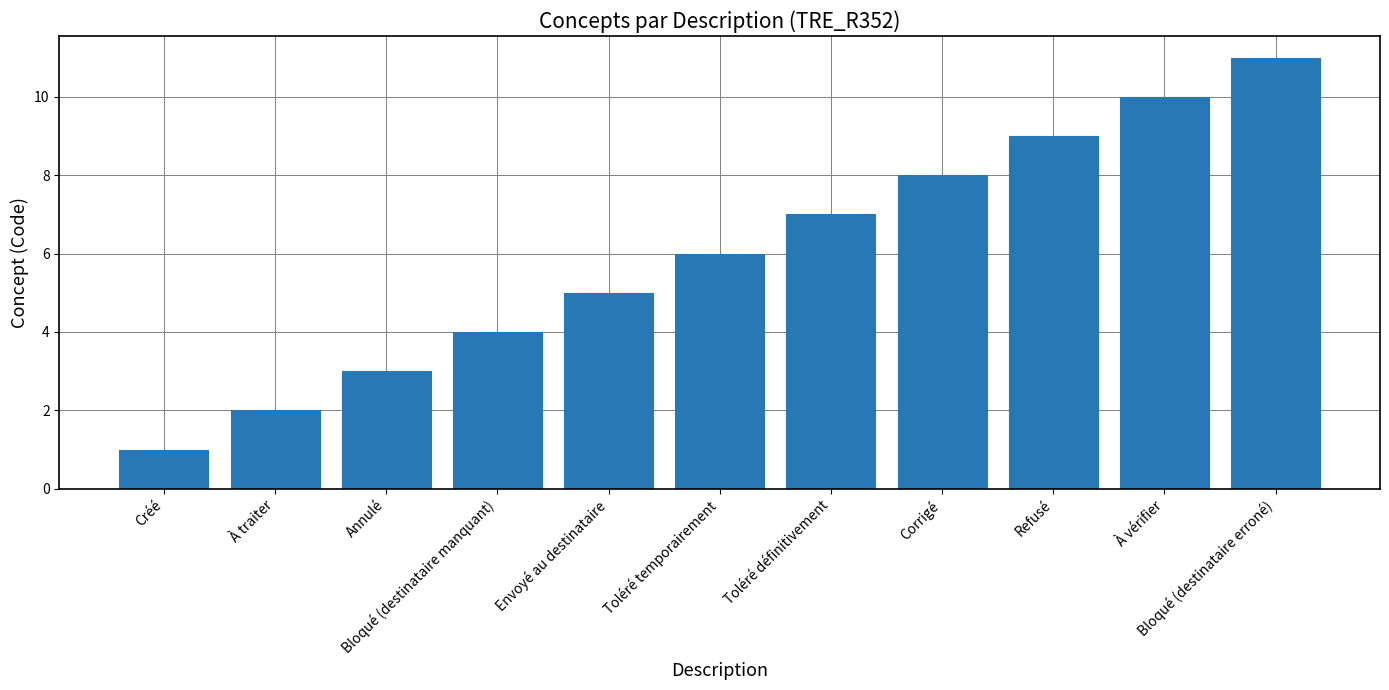

What is the difference between the values at À vérifier and Toléré temporairement?

4